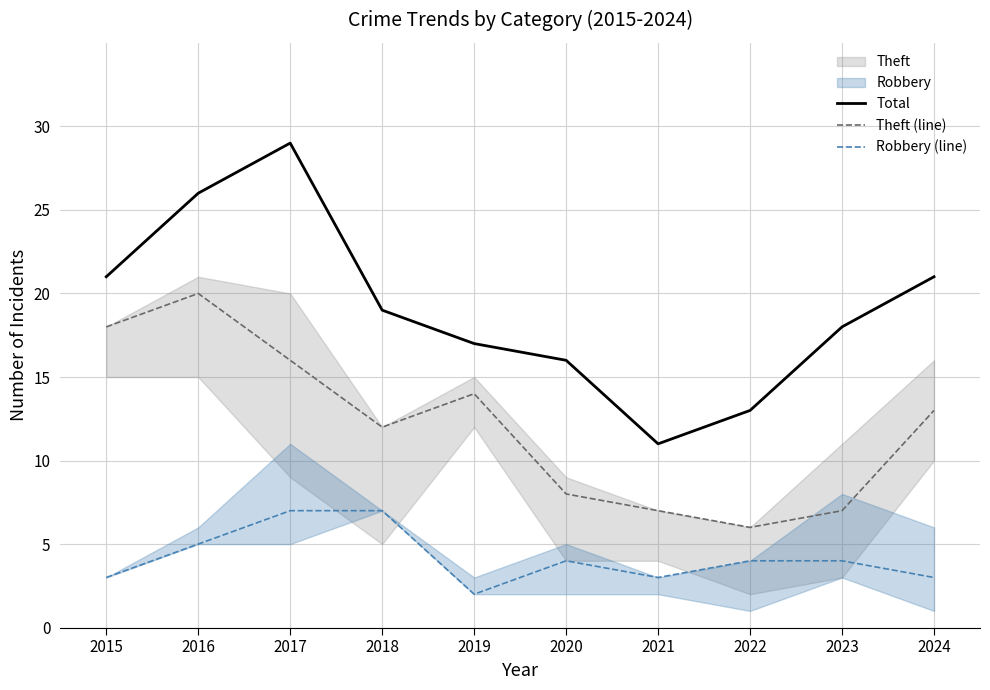

Which series has the largest range (max minus min)?

Total